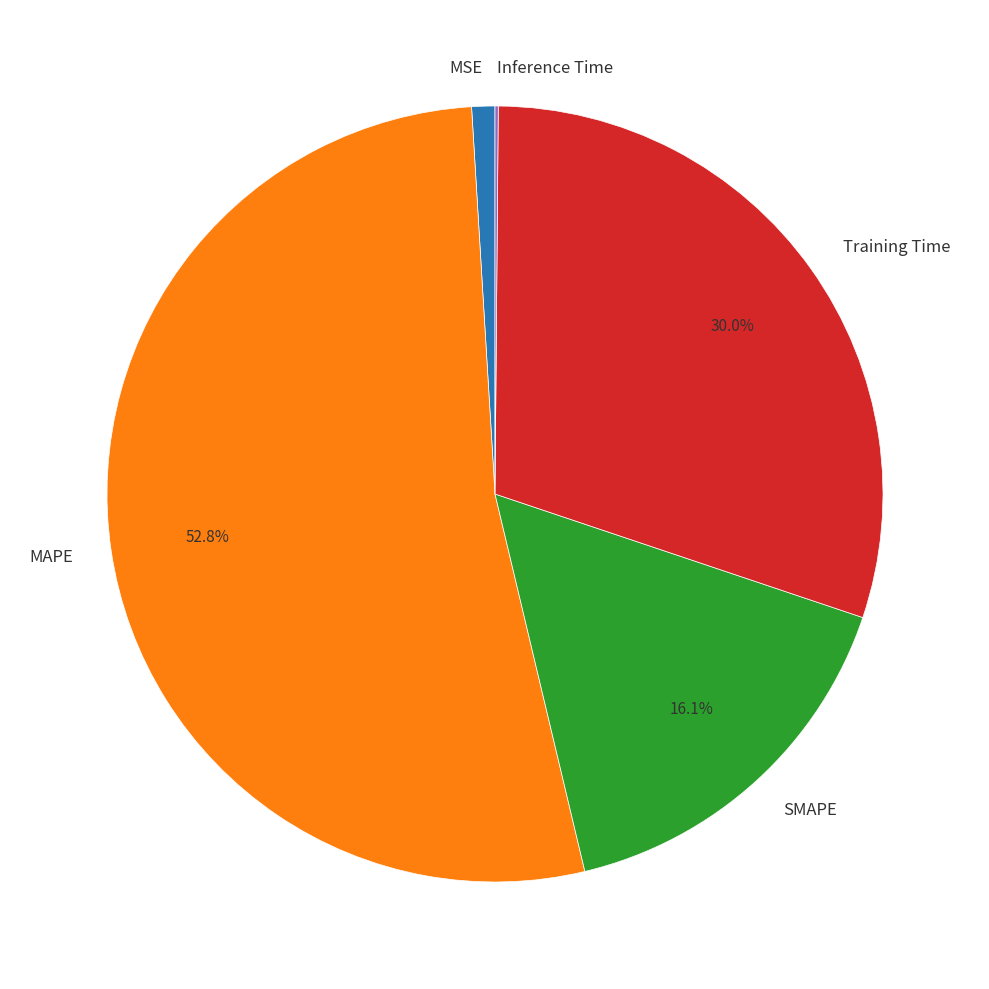

The MAPE slice represents 60% of the pie. True or false?

False